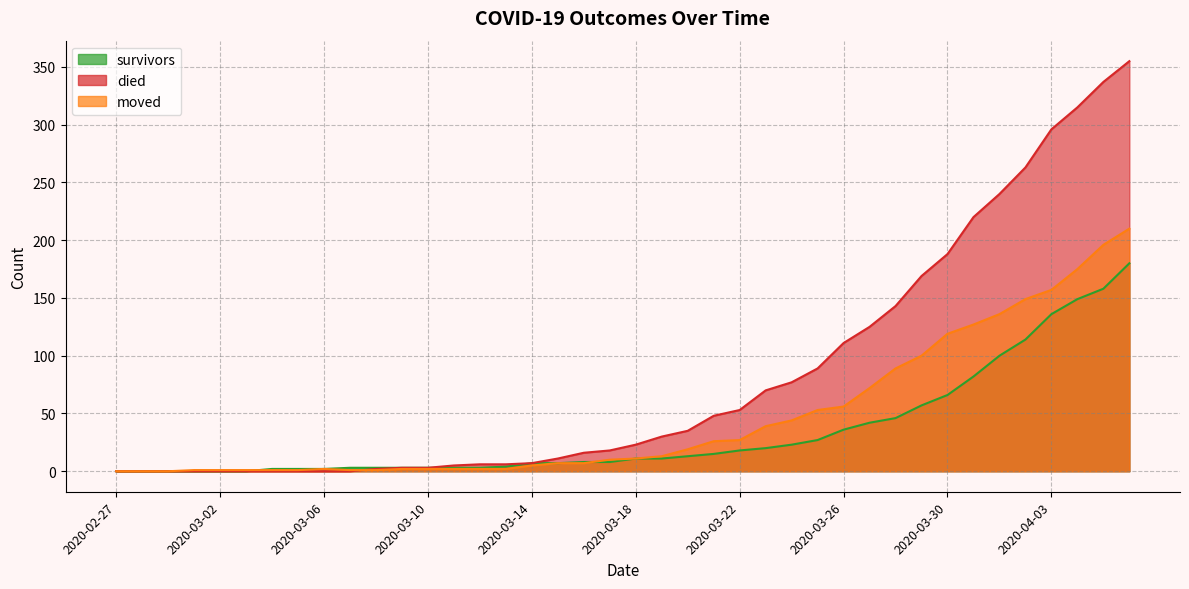

True or false: survivors and died intersect in this chart.

False